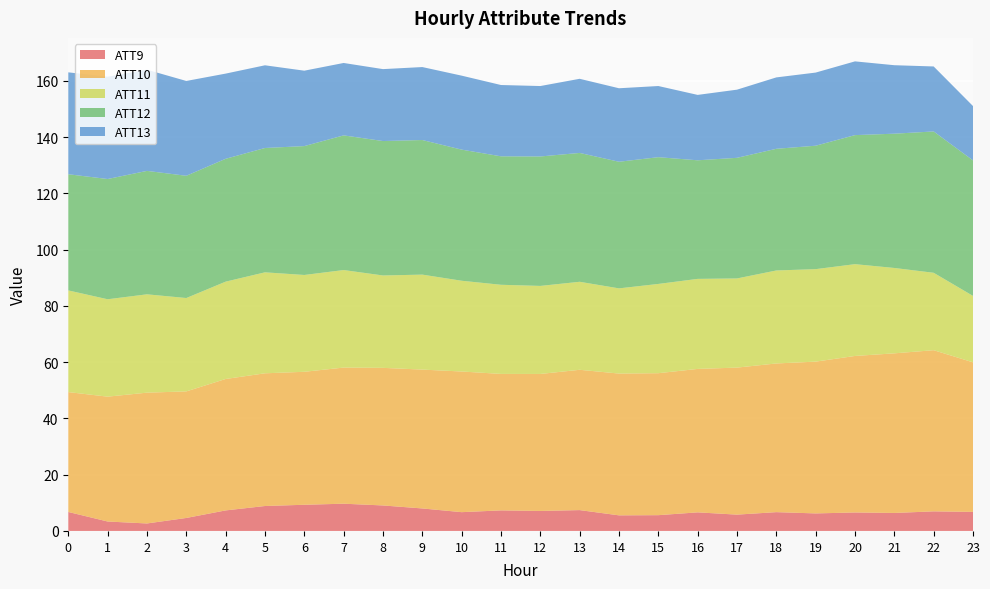

Reading left to right, transcribe all the data shown in this chart.

ATT9: 6.7	3.4	2.7	4.6	7.3	8.9	9.3	9.7	9.1	8.0	6.7	7.3	7.1	7.4	5.5	5.6	6.6	5.8	6.7	6.2	6.6	6.4	7.0	6.8
ATT10: 42.6	44.4	46.5	45.0	46.7	47.2	47.3	48.4	48.9	49.4	50.0	48.5	48.7	49.9	50.4	50.5	51.0	52.3	52.9	54.0	55.6	56.7	57.3	53.2
ATT11: 36.1	34.6	35.0	33.2	34.6	35.9	34.4	34.7	32.8	33.8	32.3	31.7	31.3	31.3	30.3	31.7	32.0	31.7	33.1	32.9	32.6	30.3	27.5	23.6
ATT12: 41.3	42.8	43.9	43.5	43.7	44.2	45.8	47.9	47.8	47.9	46.6	45.7	46.0	45.8	45.0	45.1	42.2	42.9	43.3	43.9	45.9	47.7	50.2	48.2
ATT13: 36.2	36.4	36.0	33.7	30.3	29.4	26.8	25.7	25.6	25.9	26.3	25.3	25.0	26.4	26.1	25.3	23.2	24.2	25.4	26.0	26.2	24.3	23.1	19.3